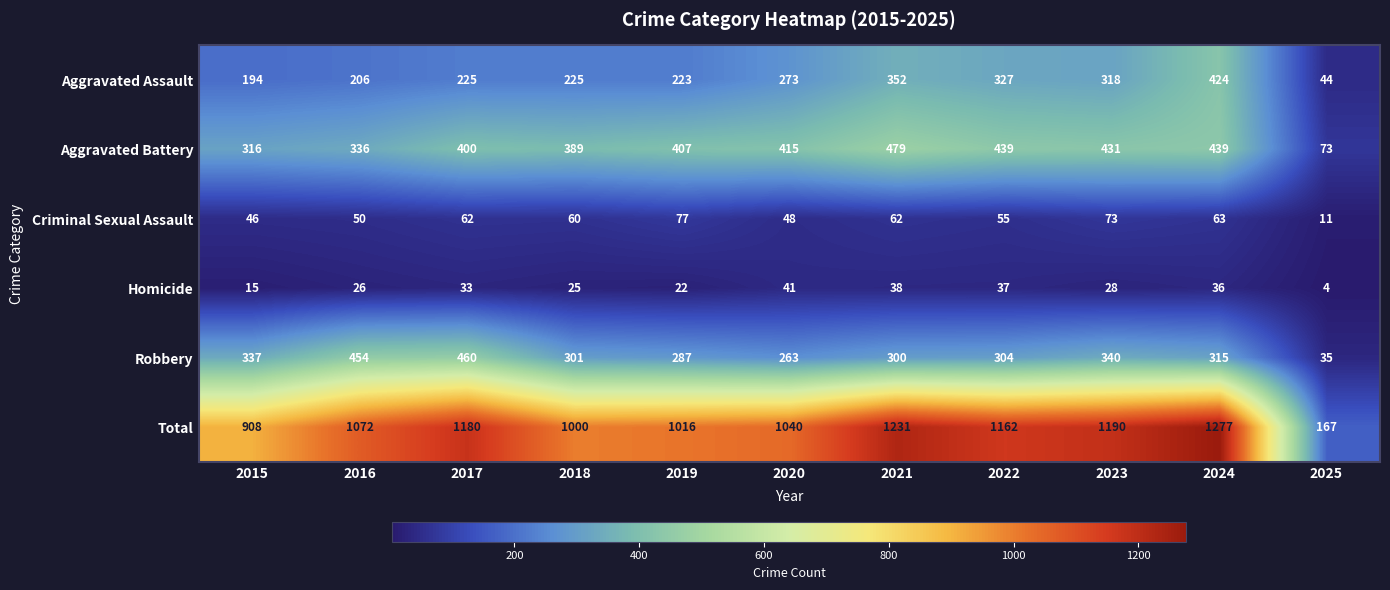

Which series changed the most between 2019 and 2022?

Total